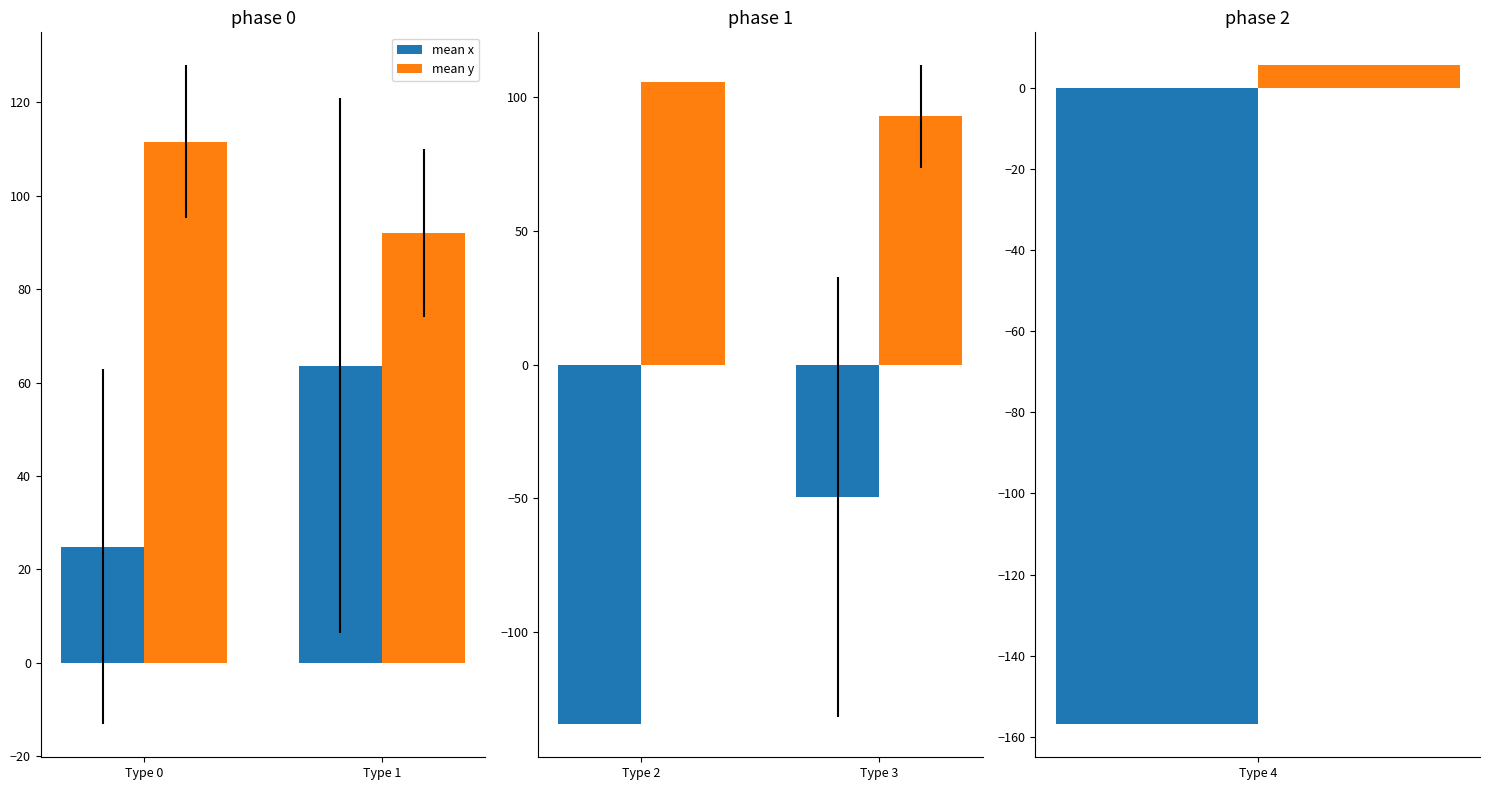

How many bars are there in each group?

2